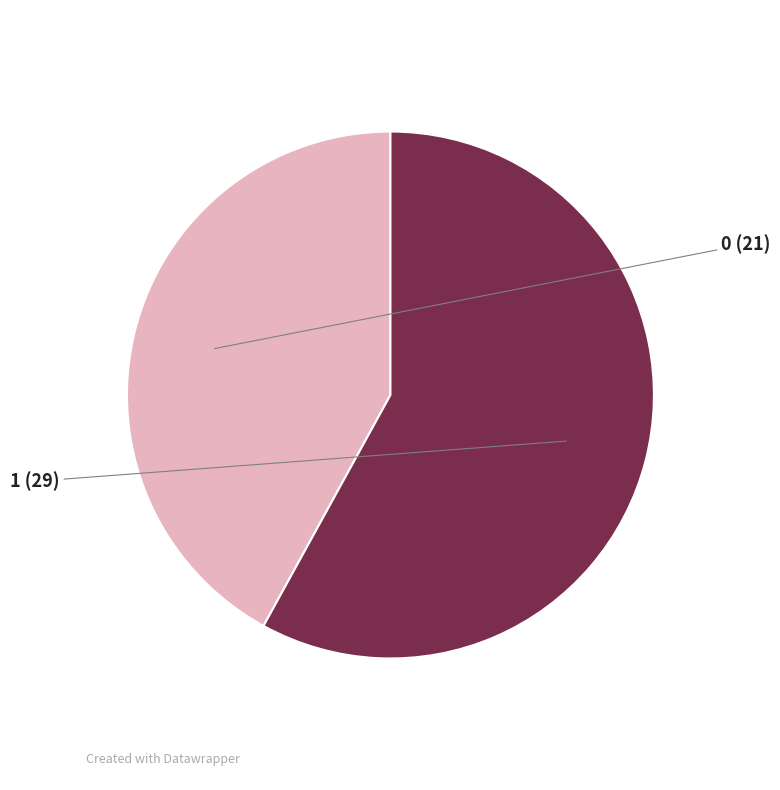

To the nearest percent, what is the combined percentage of 0 and 1?

100%